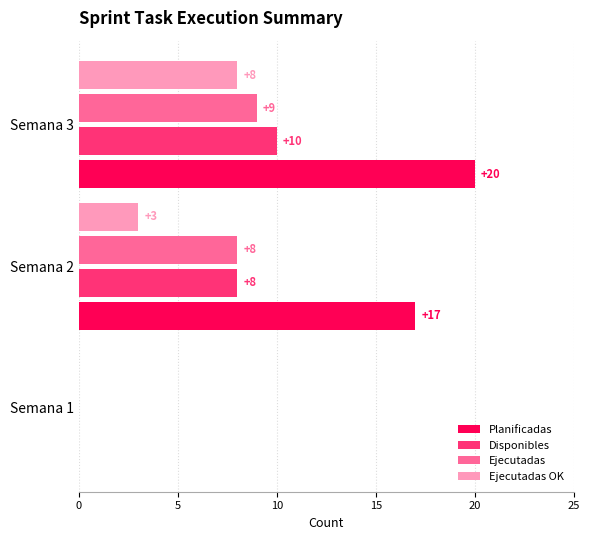

The value of Disponibles at Semana 1 is 0. True or false?

True